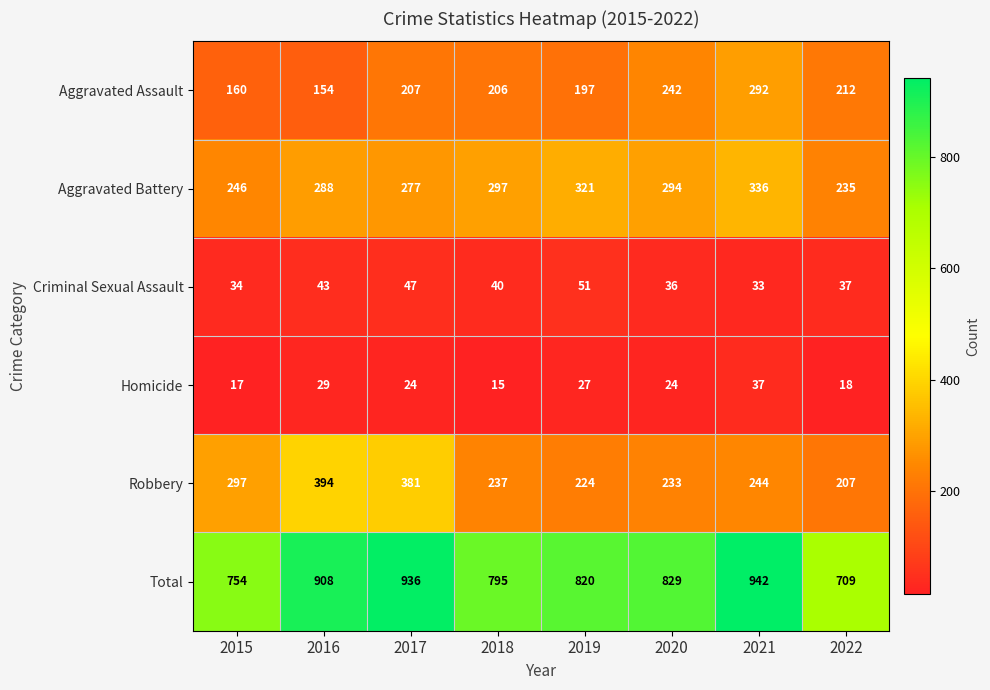

What is the difference between the second highest and second lowest values in the Total series?

182